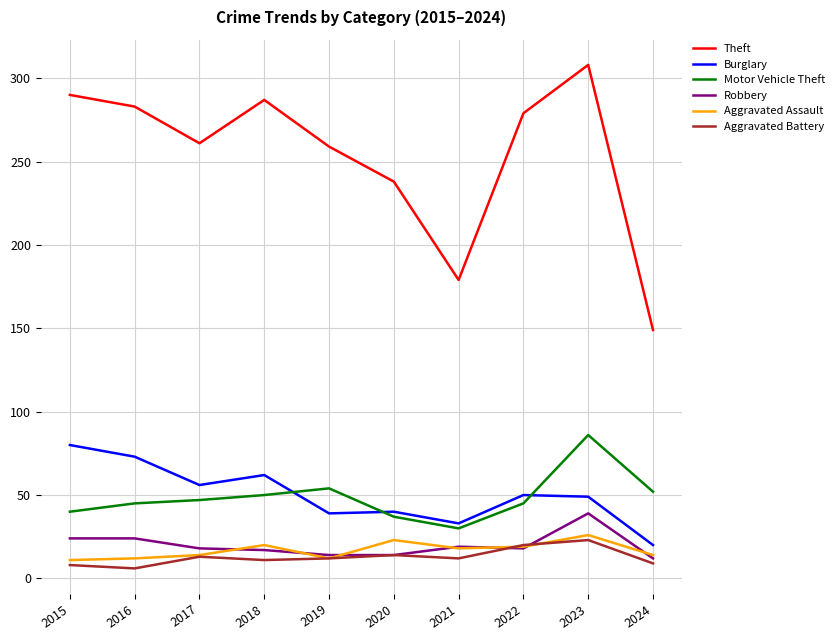

What is the difference between the Motor Vehicle Theft values at 2019 and 2021?

24